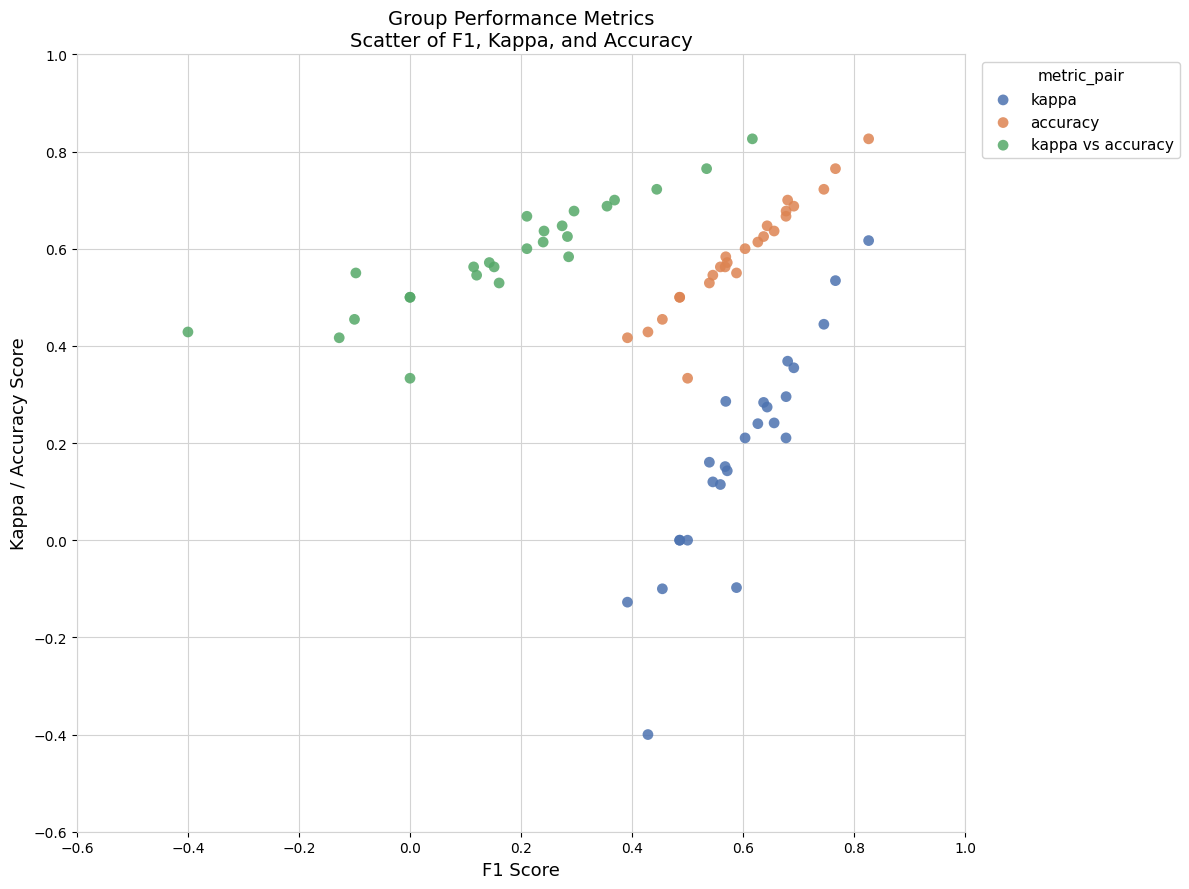

Which series contains the lowest Y value?

kappa